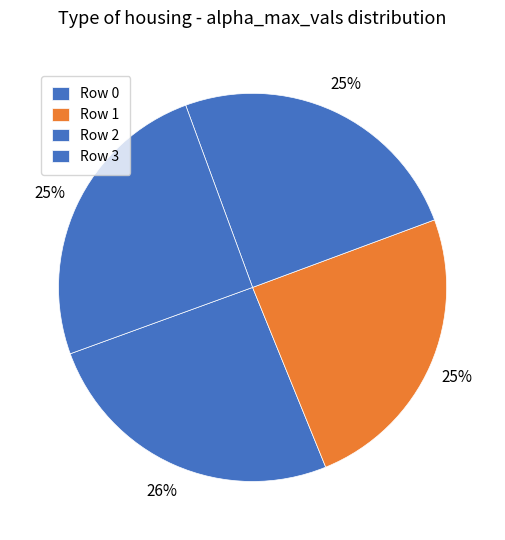

Count the number of slices in the pie.

4